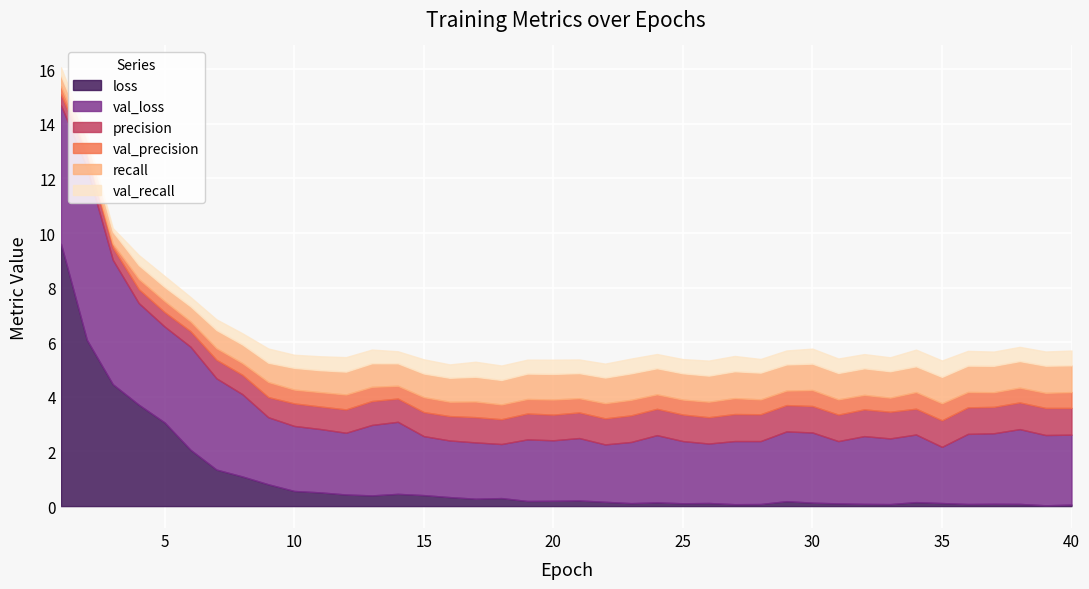

Reading left to right, what are all the values shown in this chart?

loss: 1=9.6	2=6.1	3=4.5	4=3.7	5=3.1	6=2.1	7=1.3	8=1.1	9=0.8	10=0.6	11=0.5	12=0.4	13=0.4	14=0.4	15=0.4	16=0.3	17=0.3	18=0.3	19=0.2	20=0.2	21=0.2	22=0.2	23=0.1	24=0.1	25=0.1	26=0.1	27=0.1	28=0.1	29=0.2	30=0.1	31=0.1	32=0.1	33=0.1	34=0.1	35=0.1	36=0.1	37=0.1	38=0.1	39=0.0	40=0.1
val_loss: 1=5.1	2=6.3	3=4.6	4=3.7	5=3.5	6=3.8	7=3.3	8=3.0	9=2.5	10=2.4	11=2.3	12=2.3	13=2.6	14=2.6	15=2.2	16=2.1	17=2.1	18=2.0	19=2.3	20=2.2	21=2.3	22=2.1	23=2.2	24=2.5	25=2.3	26=2.2	27=2.3	28=2.3	29=2.6	30=2.6	31=2.3	32=2.5	33=2.4	34=2.5	35=2.1	36=2.6	37=2.6	38=2.7	39=2.6	40=2.6
precision: 1=0.4	2=0.5	3=0.4	4=0.5	5=0.5	6=0.6	7=0.7	8=0.7	9=0.7	10=0.8	11=0.8	12=0.9	13=0.9	14=0.9	15=0.9	16=0.9	17=0.9	18=0.9	19=0.9	20=0.9	21=0.9	22=1.0	23=1.0	24=1.0	25=1.0	26=1.0	27=1.0	28=1.0	29=1.0	30=1.0	31=1.0	32=1.0	33=1.0	34=0.9	35=1.0	36=1.0	37=1.0	38=1.0	39=1.0	40=1.0
val_precision: 1=0.3	2=0.2	3=0.1	4=0.4	5=0.4	6=0.4	7=0.4	8=0.4	9=0.6	10=0.5	11=0.5	12=0.5	13=0.5	14=0.5	15=0.5	16=0.5	17=0.6	18=0.5	19=0.5	20=0.6	21=0.5	22=0.6	23=0.6	24=0.5	25=0.5	26=0.6	27=0.6	28=0.5	29=0.5	30=0.6	31=0.6	32=0.5	33=0.5	34=0.6	35=0.6	36=0.6	37=0.5	38=0.5	39=0.6	40=0.6
recall: 1=0.4	2=0.5	3=0.4	4=0.5	5=0.5	6=0.6	7=0.7	8=0.7	9=0.7	10=0.8	11=0.8	12=0.8	13=0.9	14=0.8	15=0.9	16=0.9	17=0.9	18=0.9	19=0.9	20=0.9	21=0.9	22=0.9	23=1.0	24=1.0	25=1.0	26=1.0	27=1.0	28=1.0	29=1.0	30=1.0	31=1.0	32=1.0	33=1.0	34=0.9	35=1.0	36=1.0	37=1.0	38=1.0	39=1.0	40=1.0
val_recall: 1=0.3	2=0.2	3=0.1	4=0.4	5=0.4	6=0.3	7=0.4	8=0.4	9=0.5	10=0.5	11=0.5	12=0.5	13=0.5	14=0.4	15=0.5	16=0.5	17=0.6	18=0.5	19=0.5	20=0.5	21=0.5	22=0.5	23=0.5	24=0.5	25=0.5	26=0.6	27=0.6	28=0.5	29=0.5	30=0.6	31=0.5	32=0.5	33=0.5	34=0.6	35=0.6	36=0.5	37=0.5	38=0.5	39=0.5	40=0.5